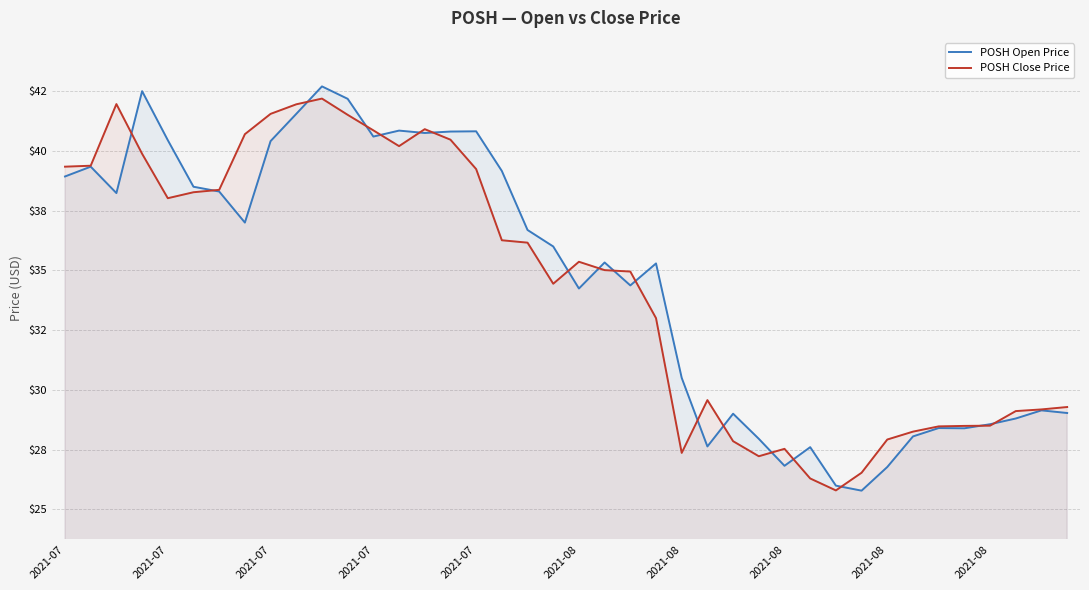

Does the chart have visible grid lines?

Yes